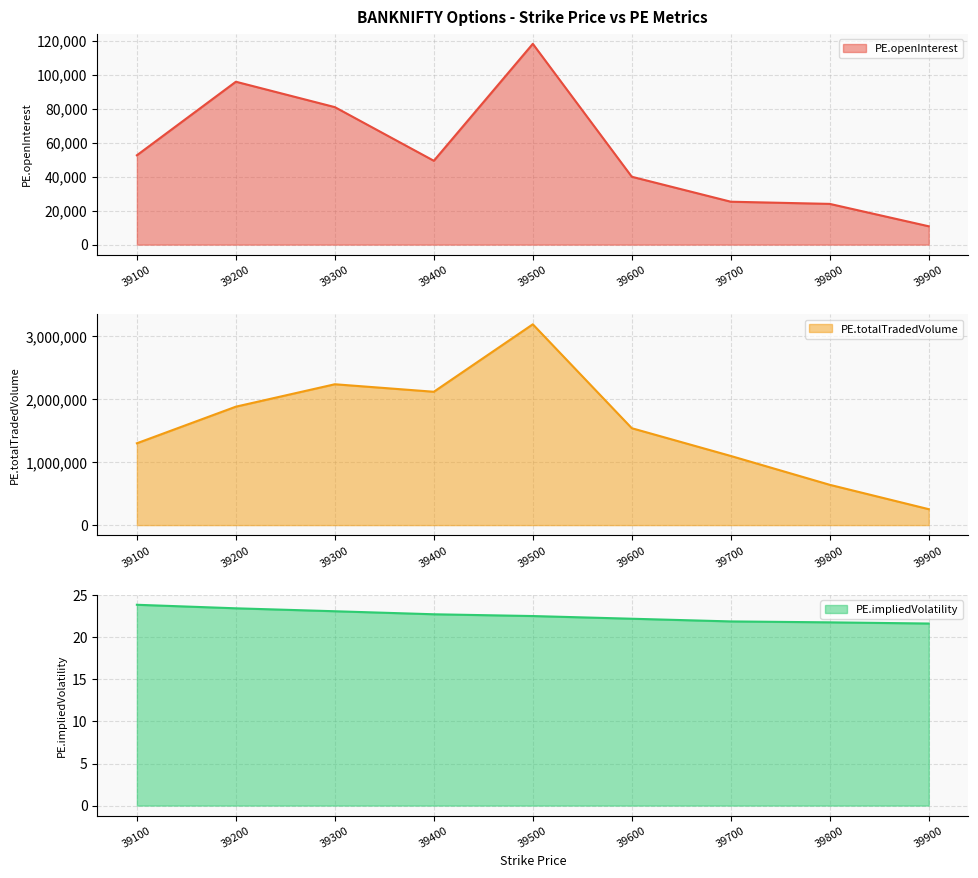

At which label does PE.openInterest reach its peak?

39500